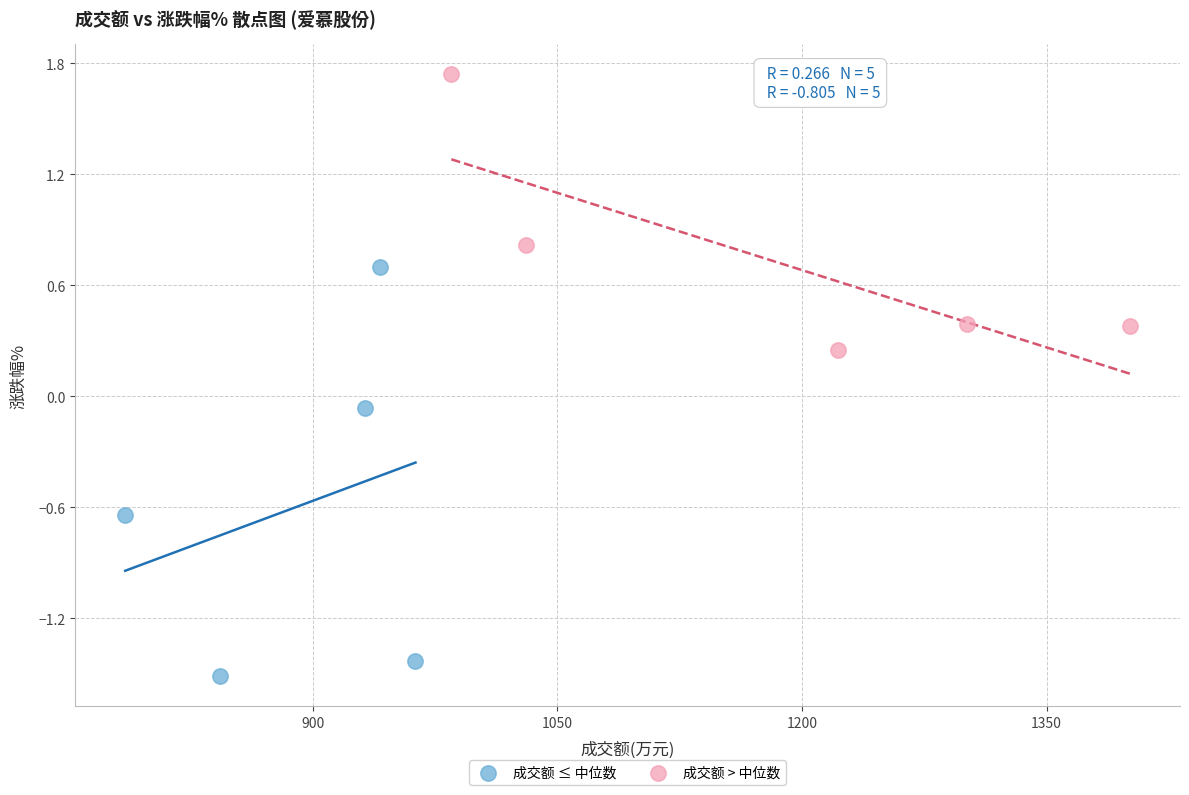

Which series reaches the minimum Y coordinate?

成交额 ≤ 中位数